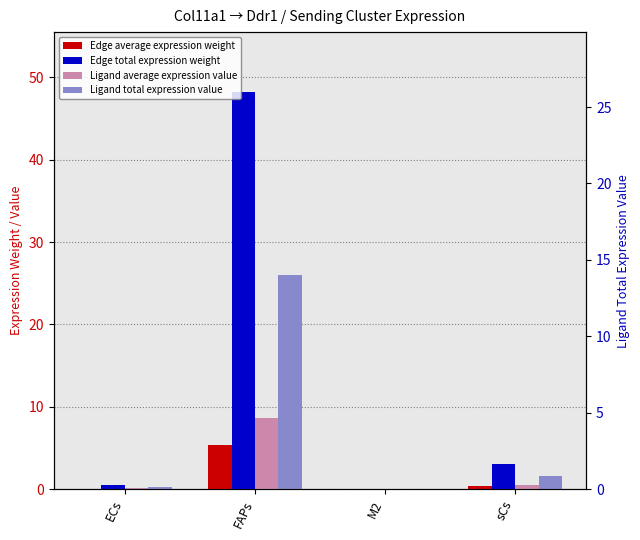

Which has a higher value, M2 or sCs?

sCs